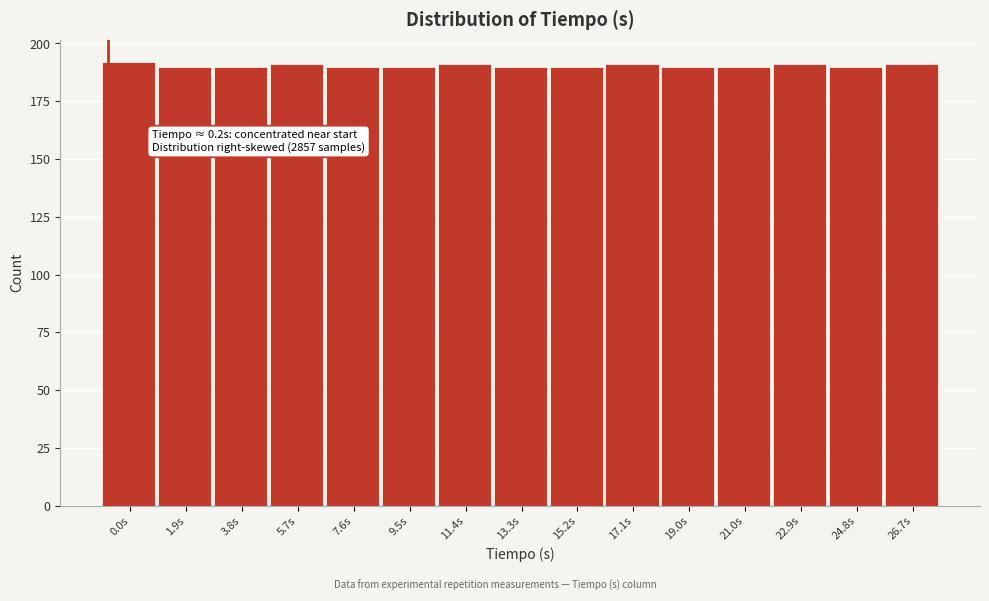

Reading left to right, extract all data points from this chart.

0.0s=192	1.9s=190	3.8s=190	5.7s=191	7.6s=190	9.5s=190	11.4s=191	13.3s=190	15.2s=190	17.1s=191	19.0s=190	21.0s=190	22.9s=191	24.8s=190	26.7s=191